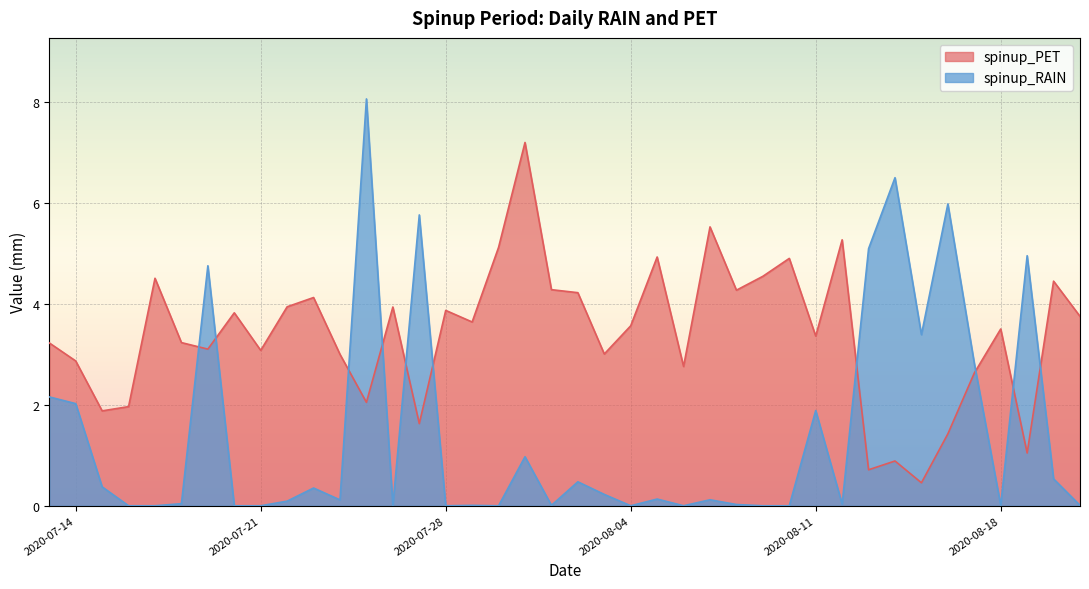

At which label does spinup_PET reach its minimum?

2020-08-15